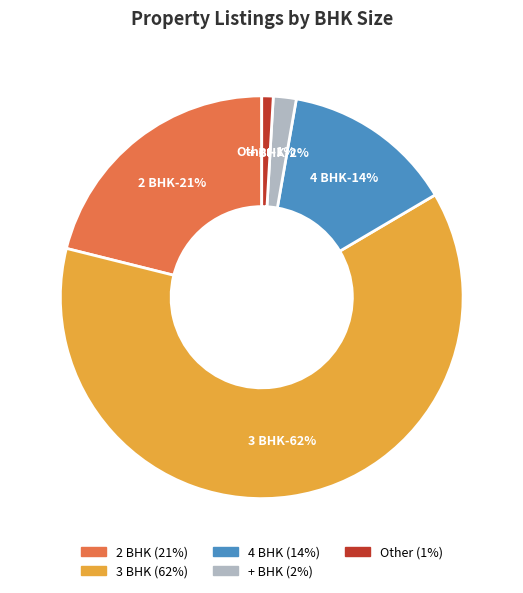

To the nearest percent, what portion does Other represent?

1%